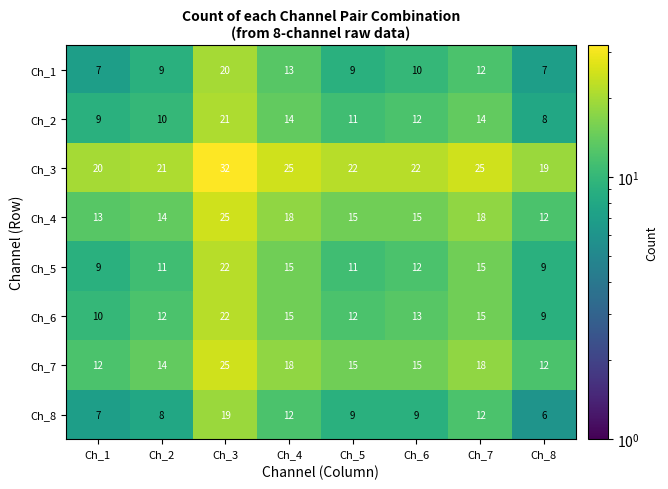

True or false: Ch_5 has a value of 12 at Ch_6.

True